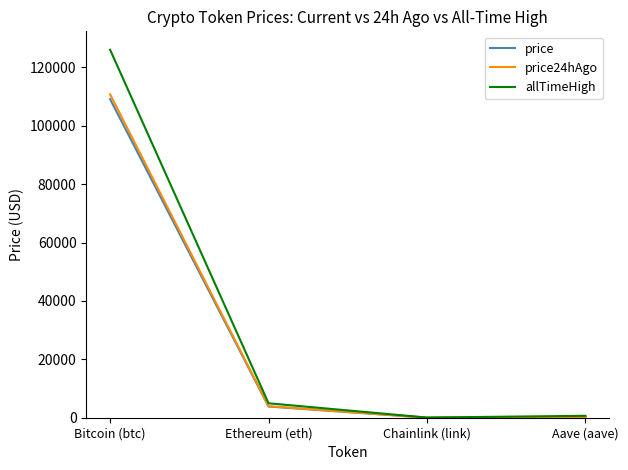

What is the difference between the maximum and minimum values in the allTimeHigh series?

126027.3